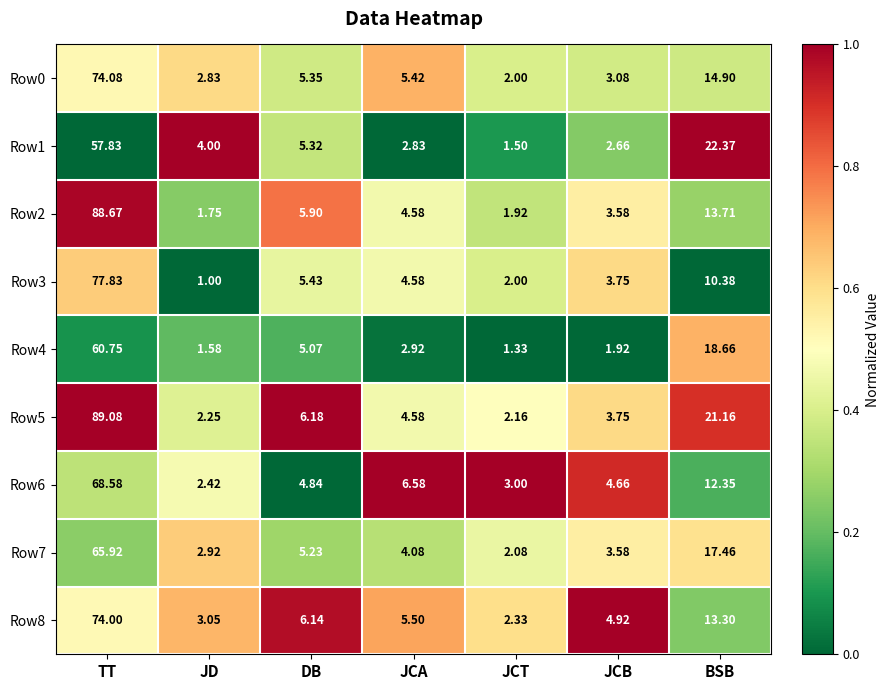

At which category is the sum across all series the highest?

TT